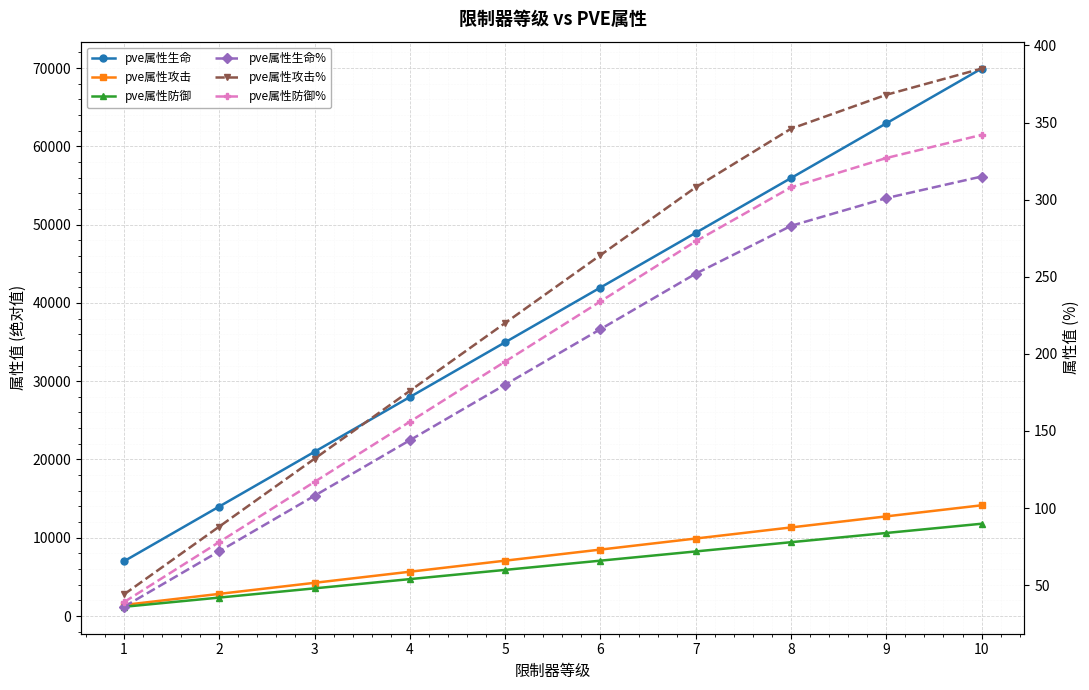

Which series changed the most between 5 and 8?

pve属性生命